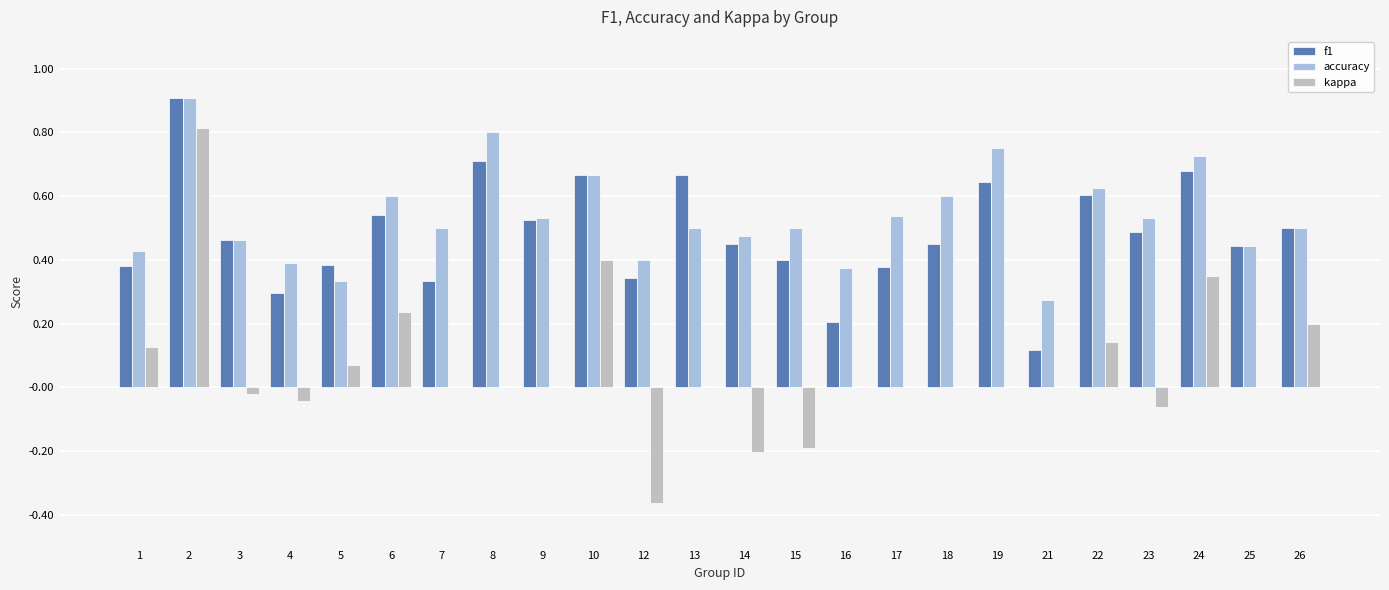

What is the total value across all series at 10?

1.7